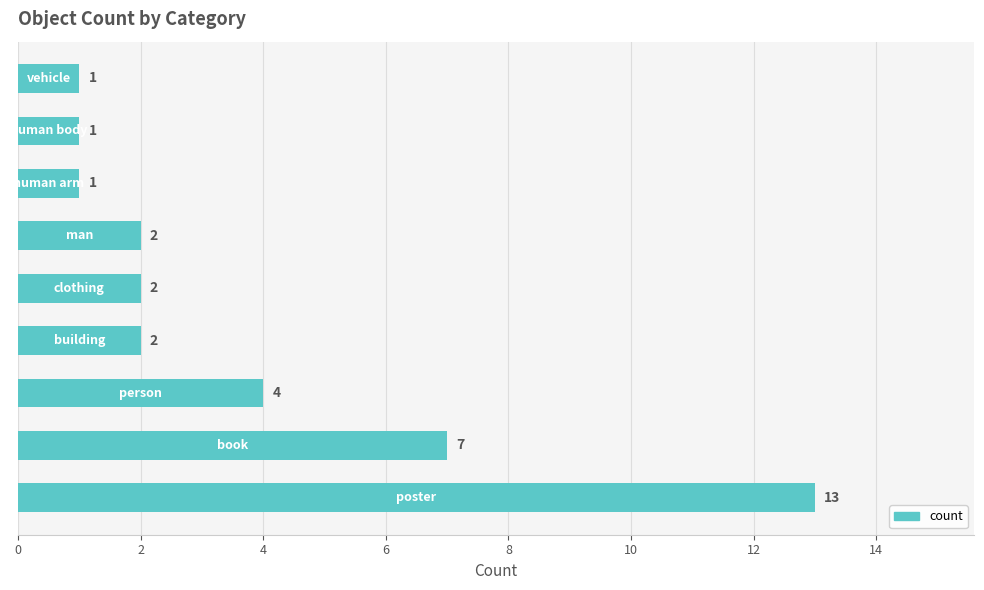

What is the sum of all values?

33